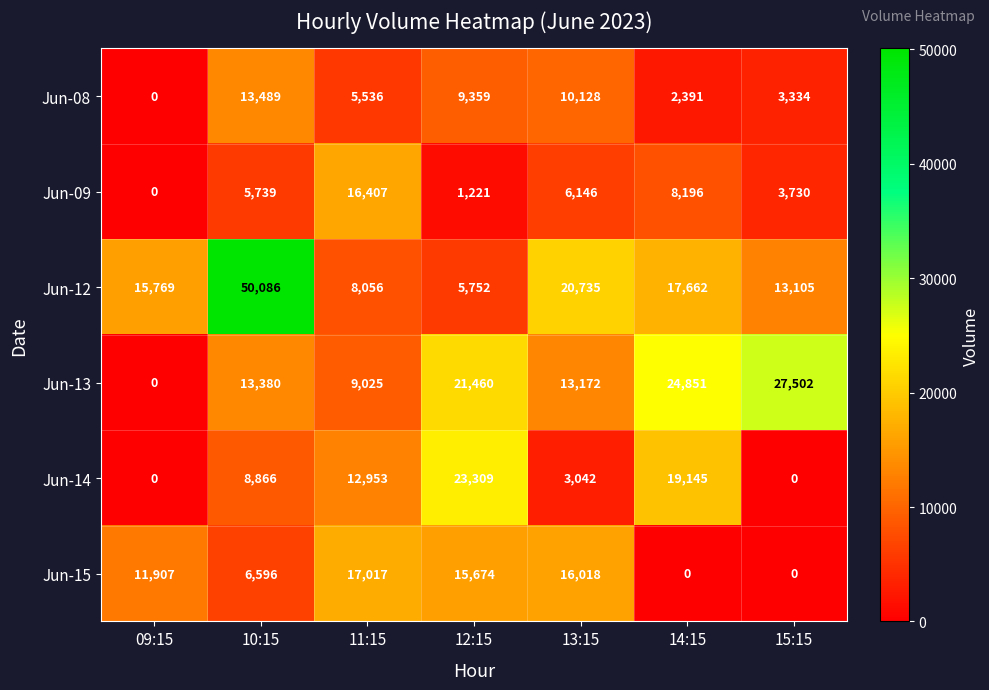

What is the maximum value for Jun-13?

27502